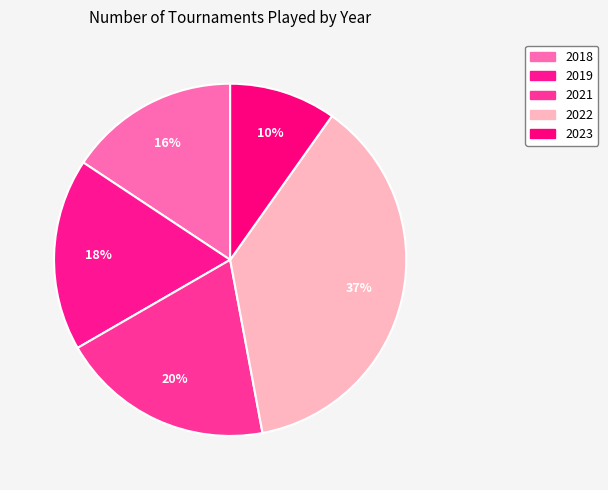

How many slices are in this pie chart?

5